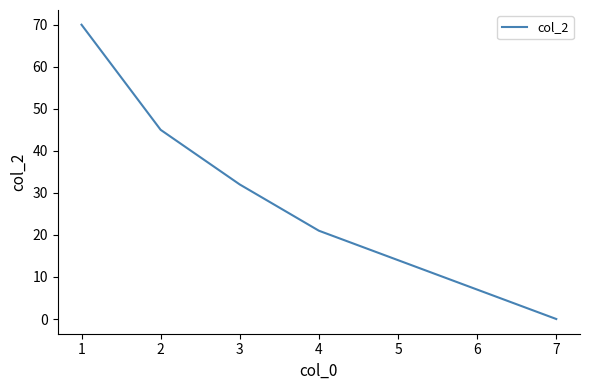

Which label corresponds to the smallest value in the chart?

7